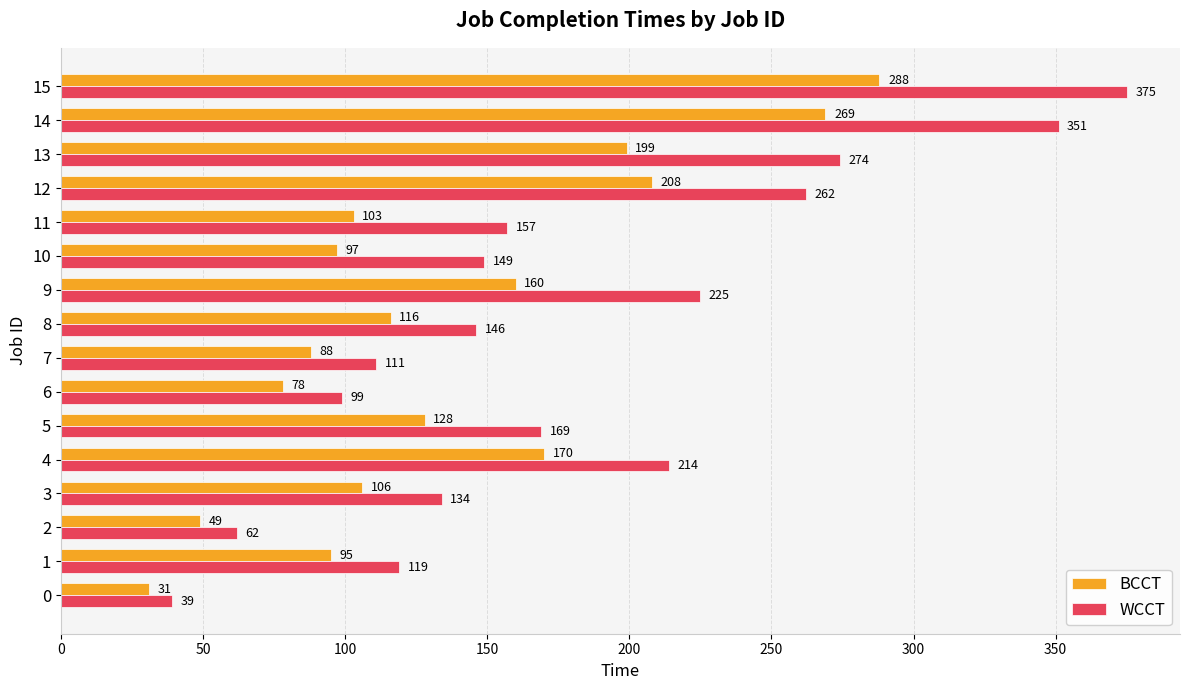

List the labels in order of BCCT value, largest first.

15, 14, 12, 13, 4, 9, 5, 8, 3, 11, 10, 1, 7, 6, 2, 0